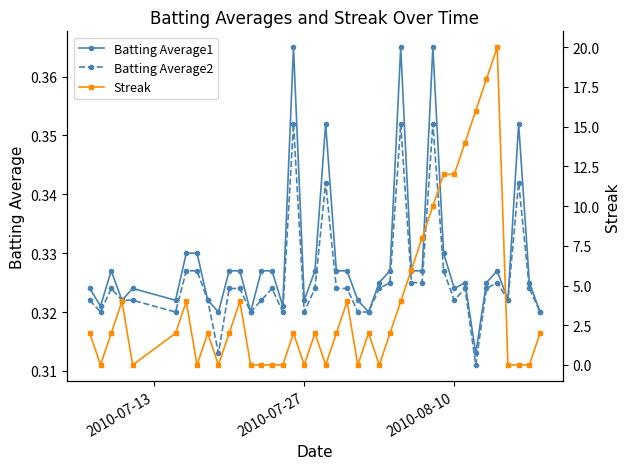

How many Batting Average2 values are between 0 and 1?

40